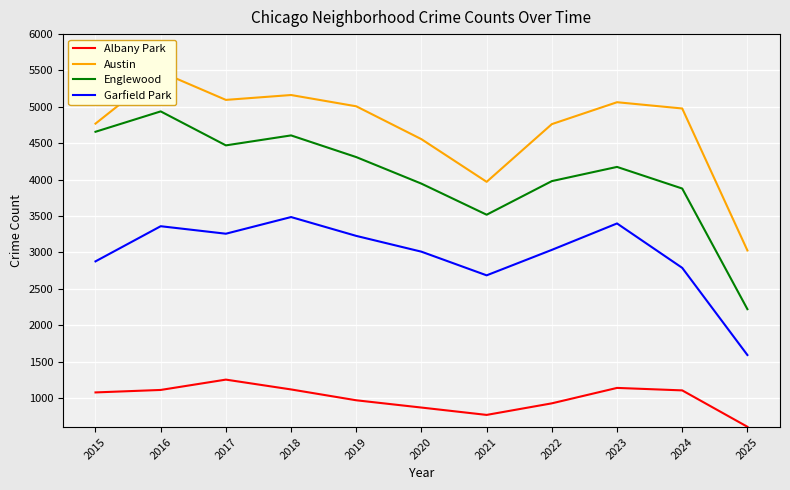

Is the value of Garfield Park at 2019 greater than the value of Austin at 2018?

No